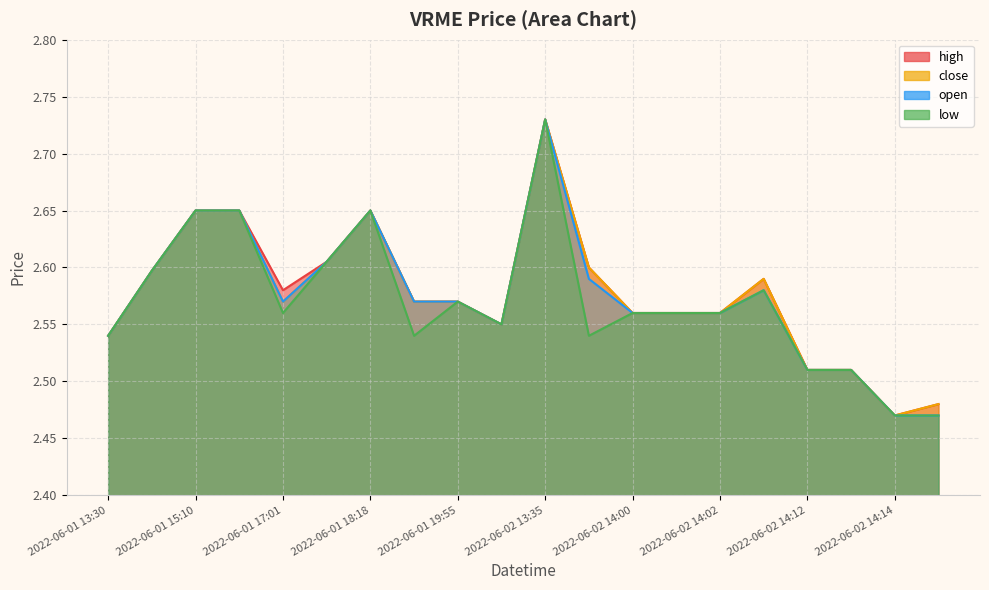

What is the difference between the second highest and second lowest values in the close series?

0.2